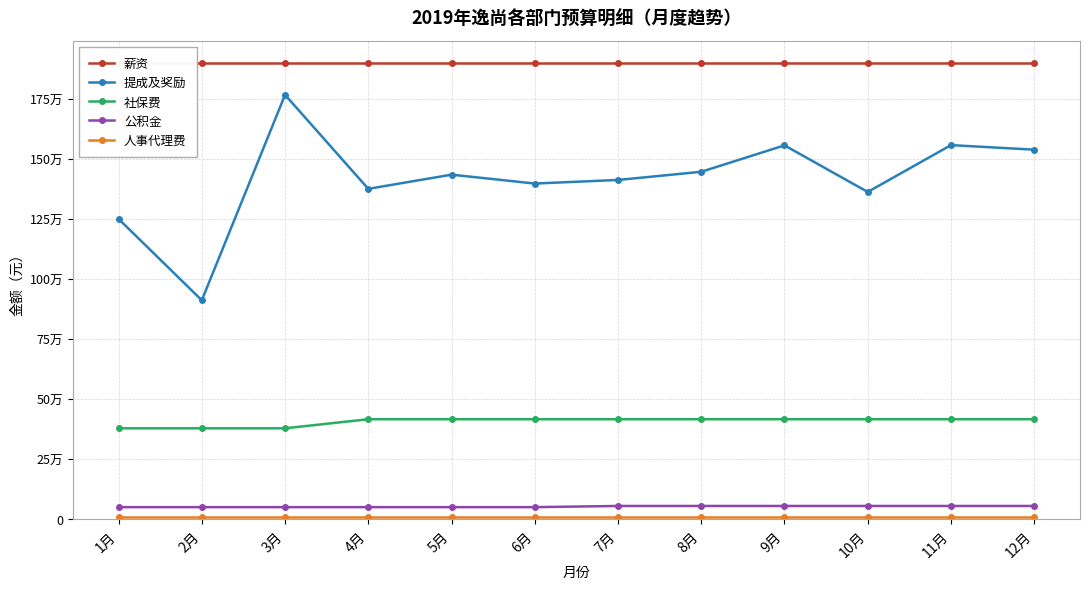

Rank the categories by 人事代理费 value from highest to lowest.

1月, 2月, 3月, 4月, 5月, 6月, 7月, 8月, 9月, 10月, 11月, 12月